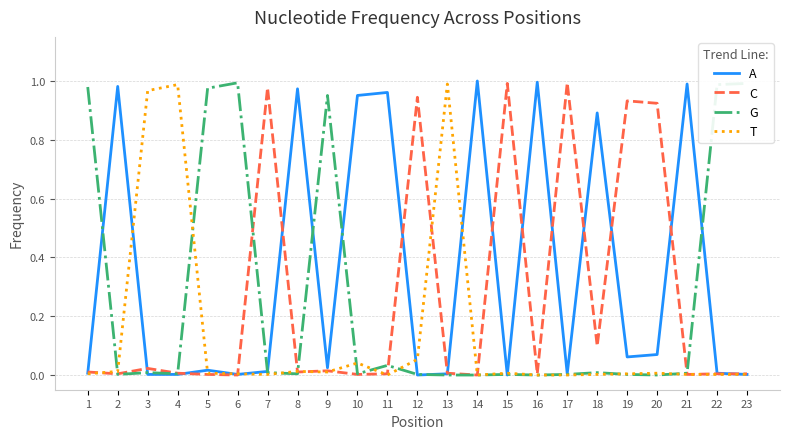

What is the average value of the C series?

0.3